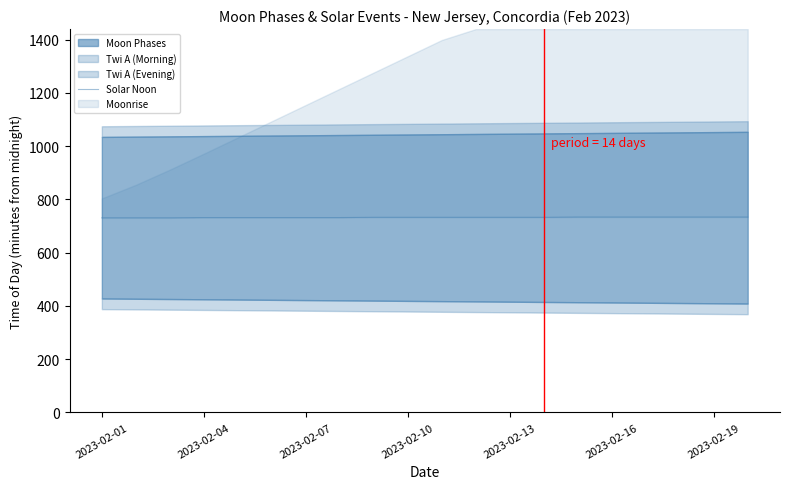

At which category does the chart reach its minimum across all series?

2023-02-01